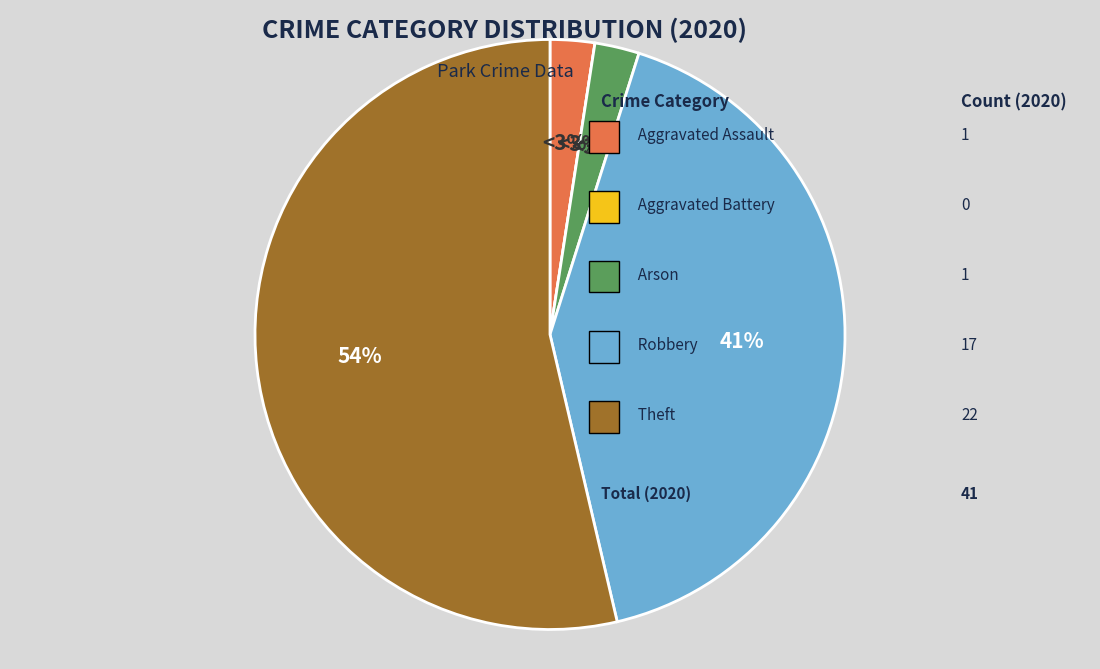

Which category has the biggest portion of the pie?

Theft